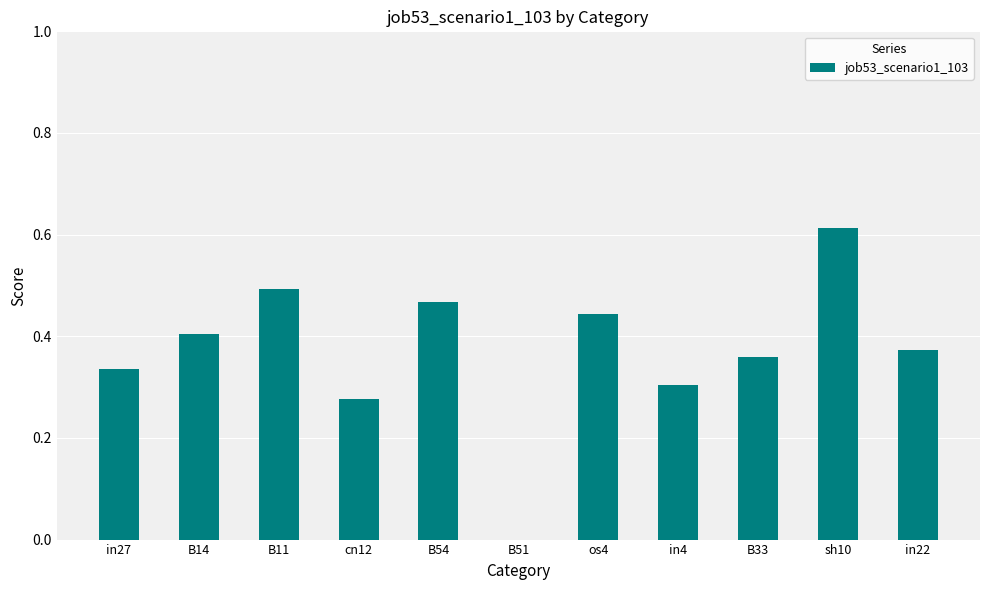

What is the sum of the values at B14 and B11?

0.9